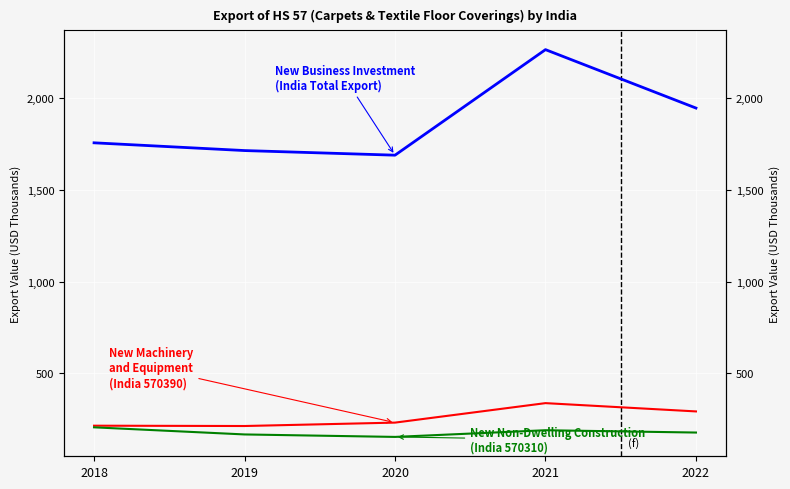

Where is the first local minimum for New Non-Dwelling Construction
(India 570310)?

2020